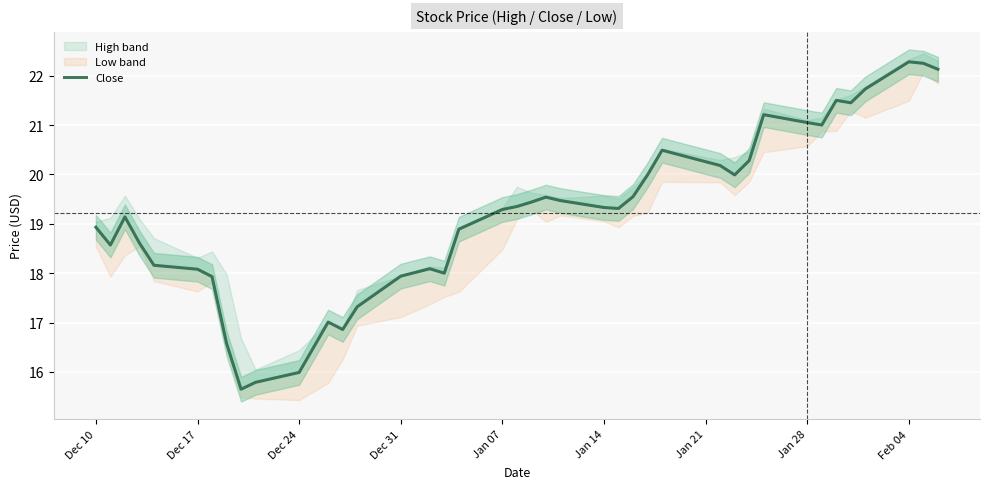

How many data points are less than 19?

17